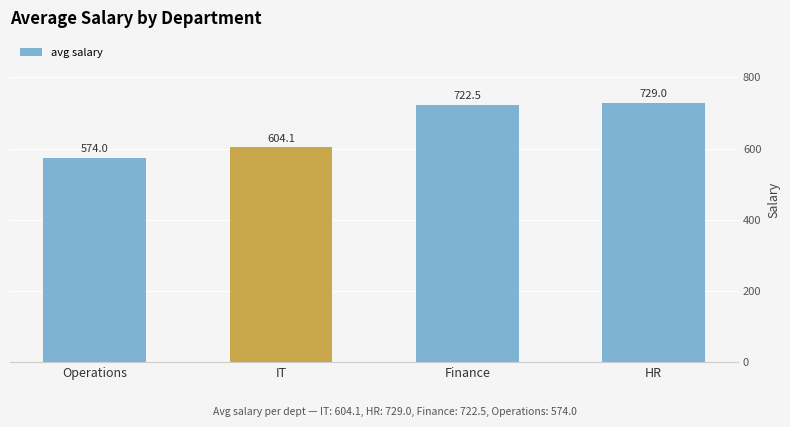

At which category does the chart reach its peak across all series?

HR